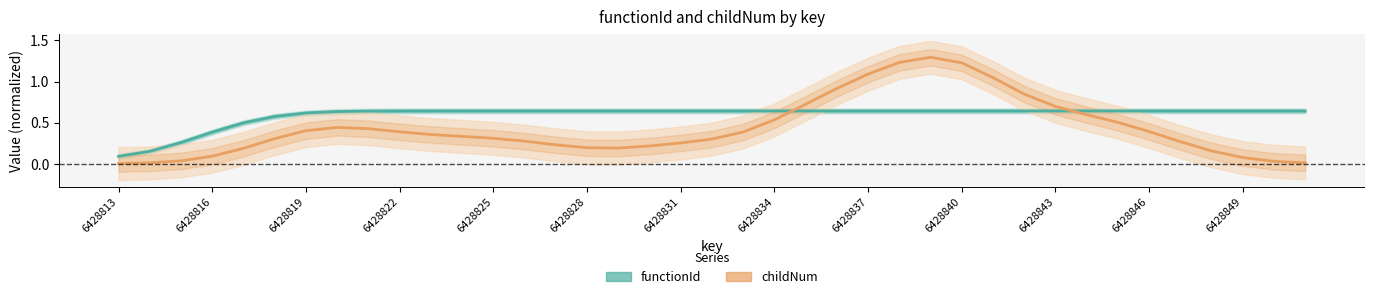

Count the number of data series in this chart.

2